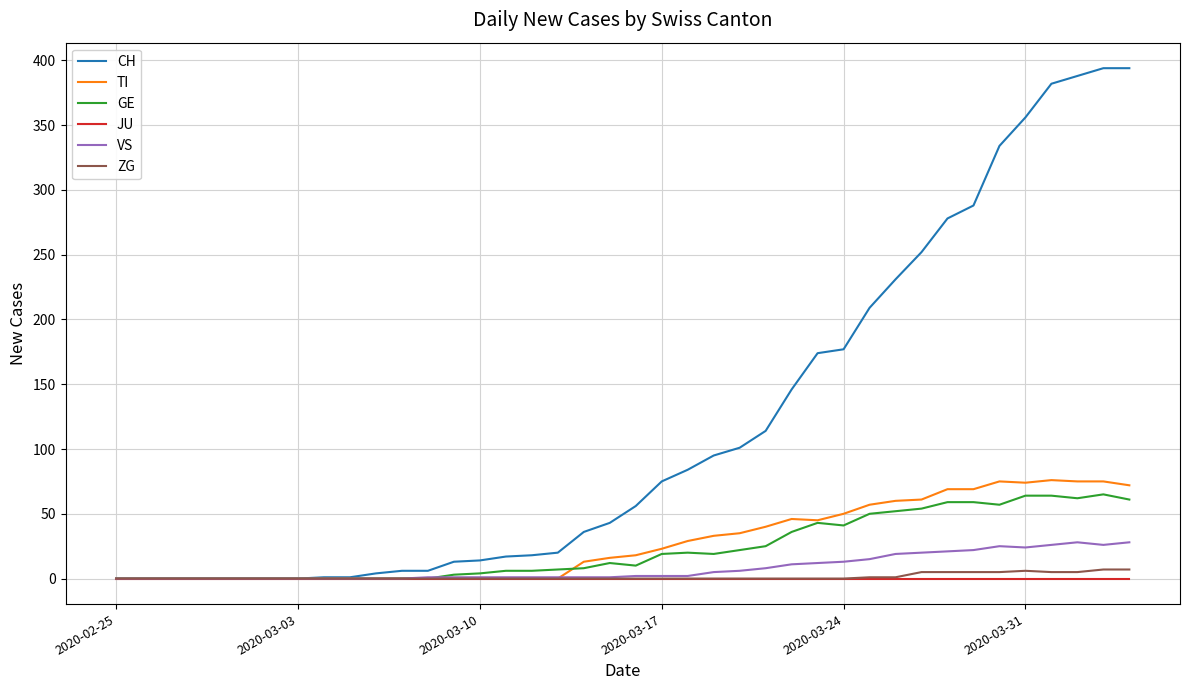

Which series has the widest spread of values?

CH